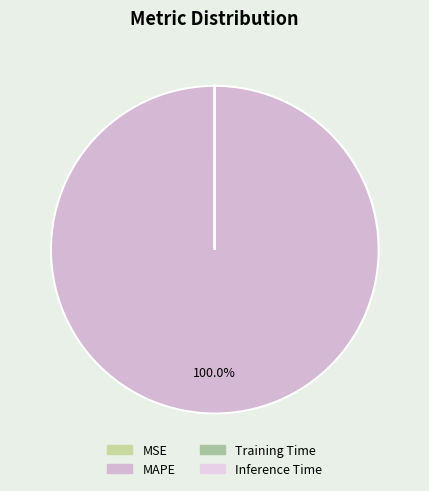

Rank the categories by value from highest to lowest.

MAPE, MSE, Training Time, Inference Time